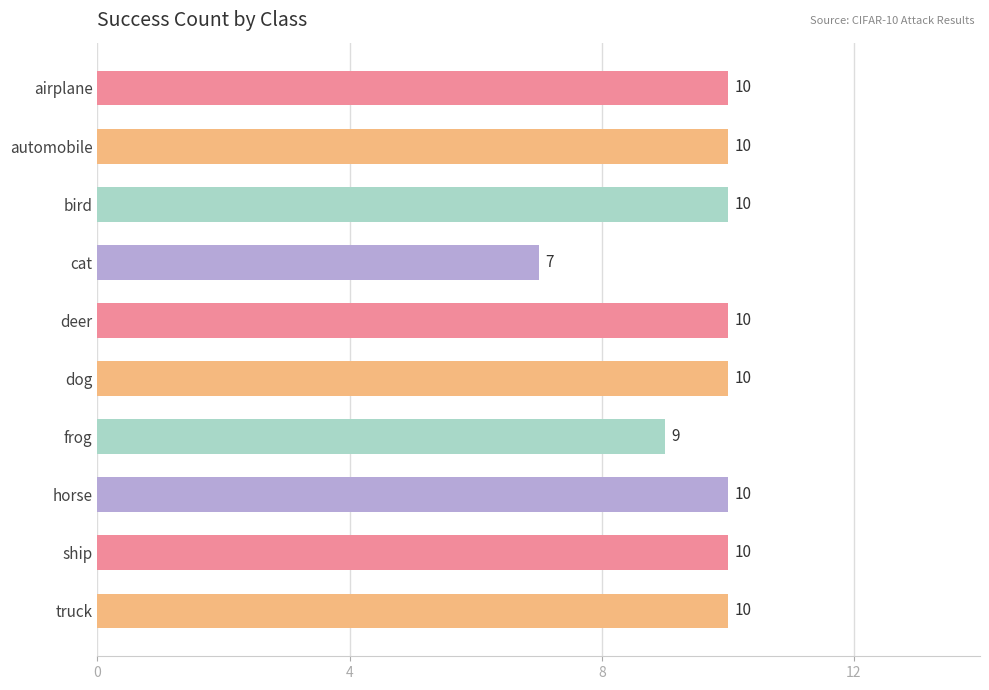

Is it true that the value at ship is 18?

False